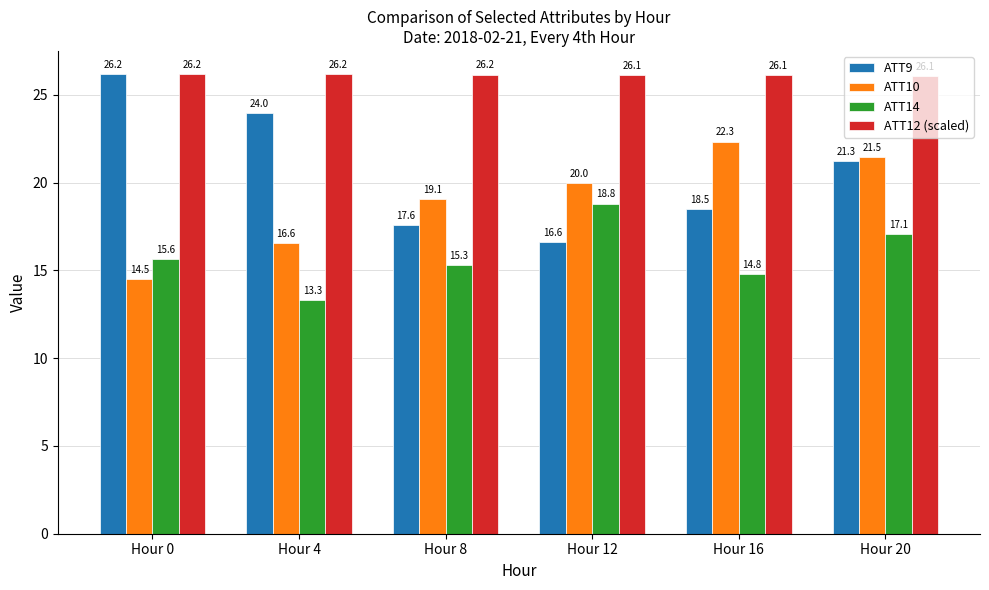

What is the minimum value for ATT9?

16.6